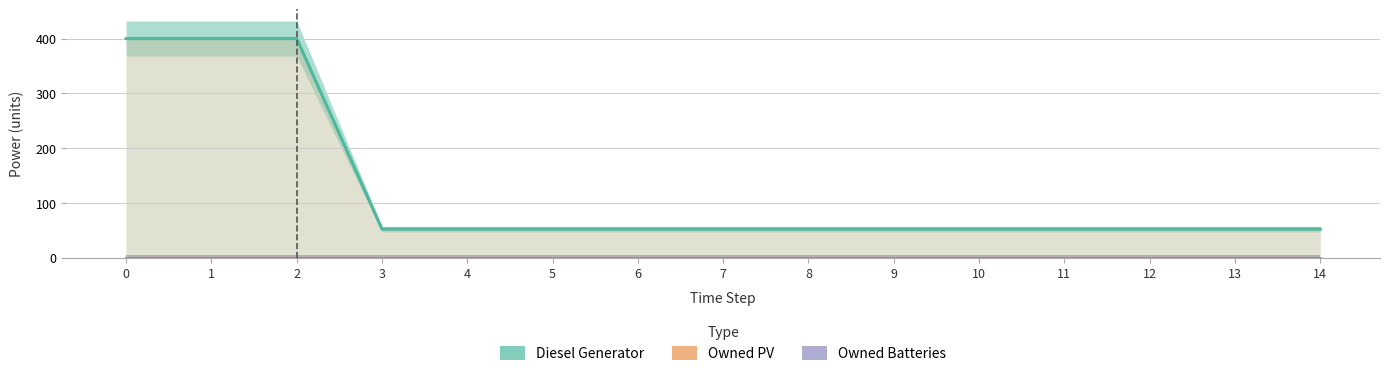

True or false: Diesel Generator and Owned Batteries intersect in this chart.

False